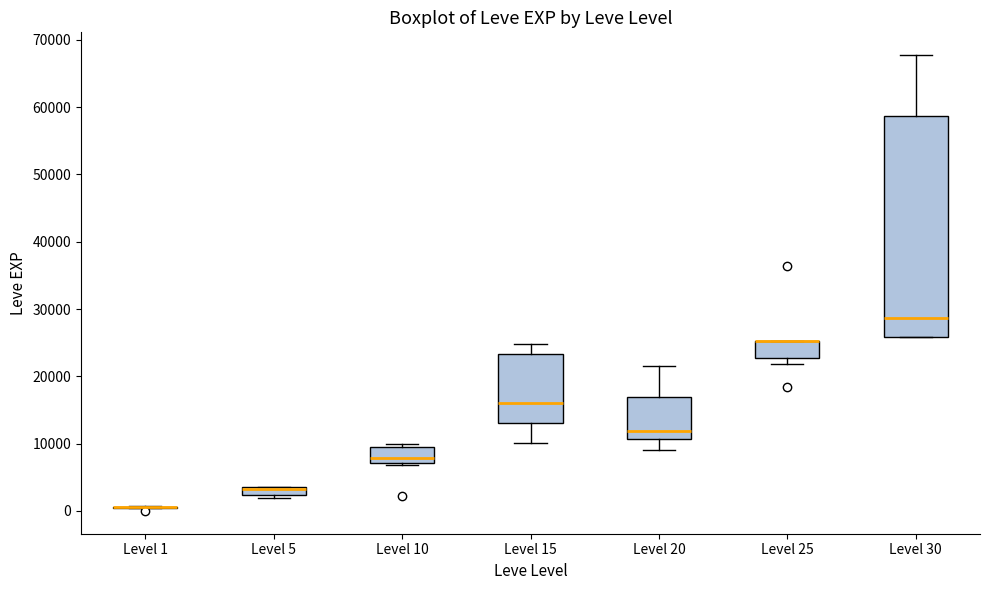

Where is the upper edge of the box for Level 30 on the y-axis? The values are not printed on the chart, so give them approximately, as read against the axis.

59000